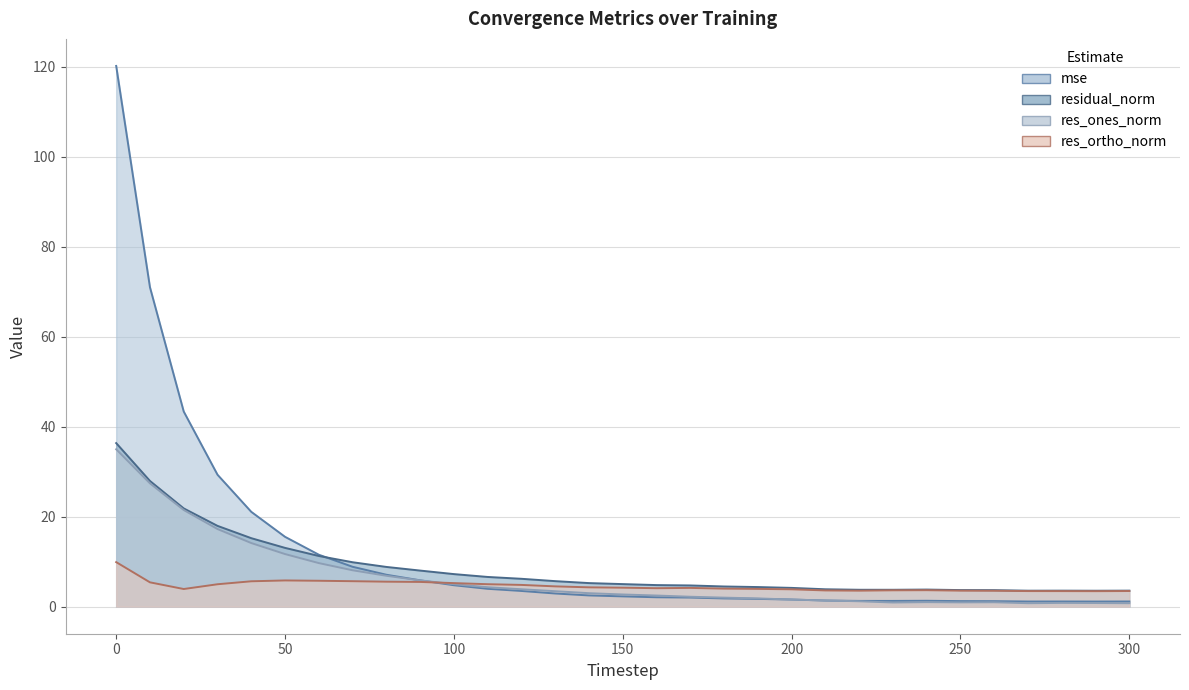

Reading left to right, transcribe all the data shown in this chart.

mse: 120.2	71.0	43.4	29.3	21.1	15.5	11.6	8.9	7.1	5.9	4.8	4.0	3.5	2.9	2.5	2.3	2.1	2.0	1.8	1.7	1.6	1.4	1.3	1.3	1.3	1.2	1.2	1.1	1.2	1.1	1.2
res_ones_norm: 35.0	27.4	21.5	17.3	14.1	11.7	9.7	8.1	6.9	5.8	5.0	4.3	3.9	3.4	3.0	2.7	2.5	2.2	2.0	1.8	1.6	1.4	1.2	0.9	1.0	1.0	1.0	0.8	0.8	0.8	0.8
res_ortho_norm: 9.9	5.4	3.9	5.0	5.6	5.8	5.8	5.7	5.6	5.5	5.2	5.0	4.8	4.5	4.3	4.2	4.1	4.2	4.0	4.0	3.9	3.6	3.6	3.6	3.7	3.6	3.5	3.5	3.5	3.5	3.5
residual_norm: 36.4	27.9	21.8	18.0	15.2	13.1	11.3	9.9	8.8	8.0	7.2	6.6	6.2	5.7	5.2	5.0	4.8	4.7	4.5	4.4	4.2	3.9	3.8	3.8	3.8	3.7	3.7	3.6	3.6	3.5	3.6